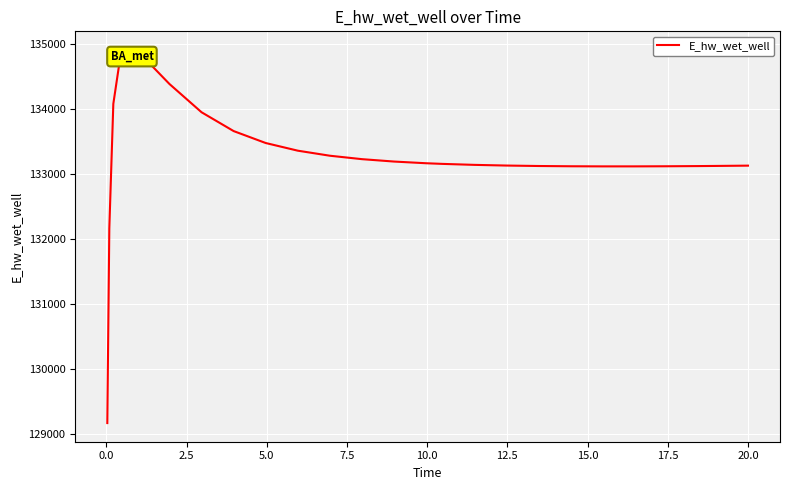

What is the minimum value shown in the chart?

129172.3